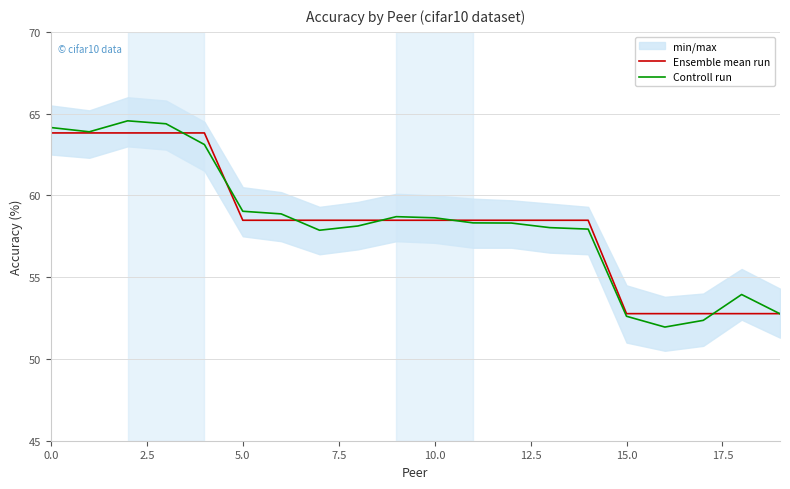

True or false: Ensemble mean run has a value of 63.8 at 0.0.

True